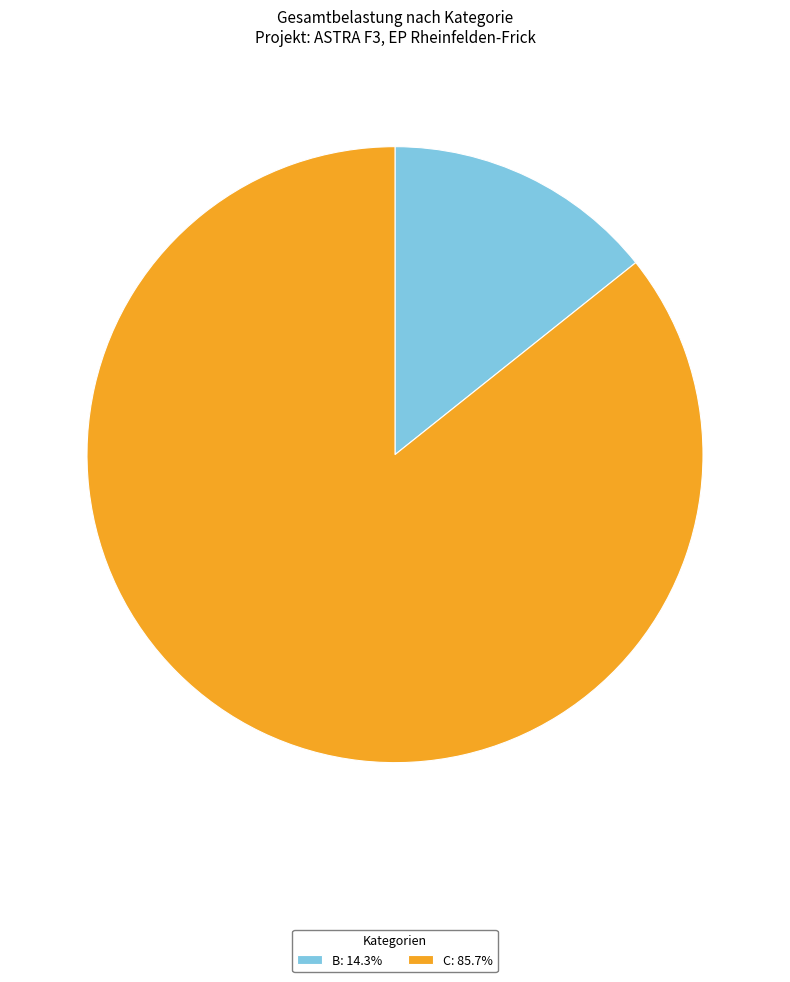

Is C: 85.7% the majority of the pie?

Yes